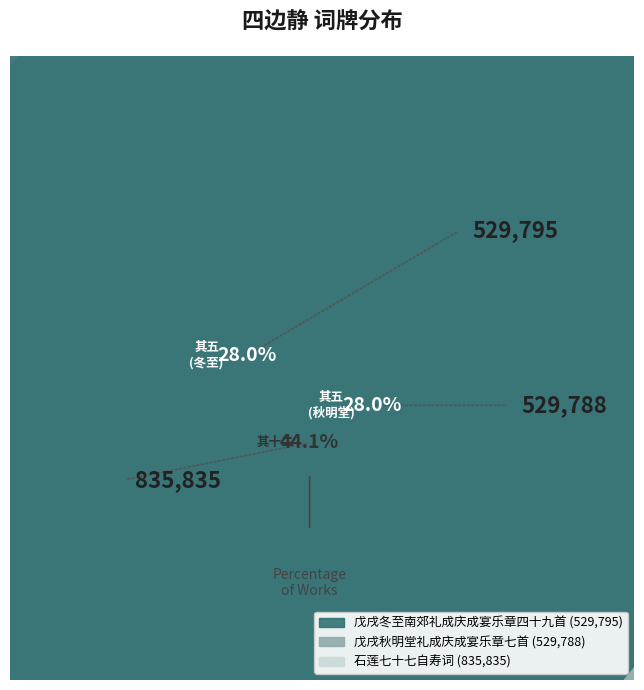

Is there a majority slice in this chart?

No